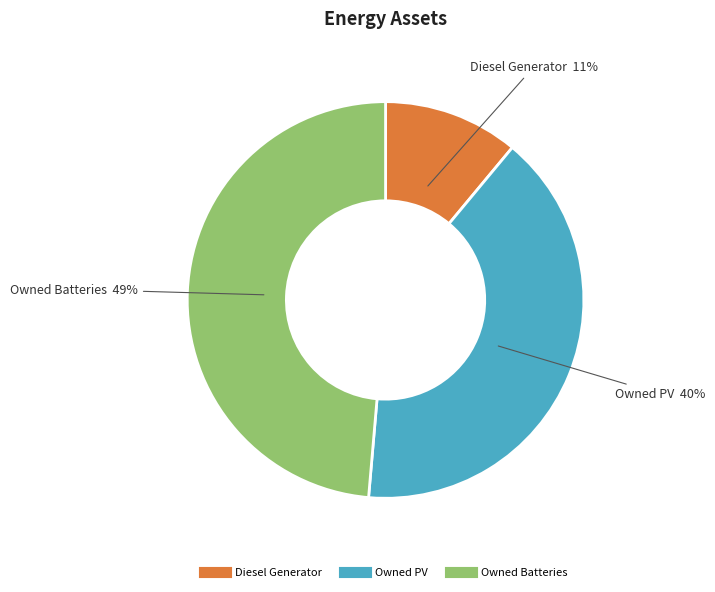

What is the smallest slice in the pie chart?

Diesel Generator